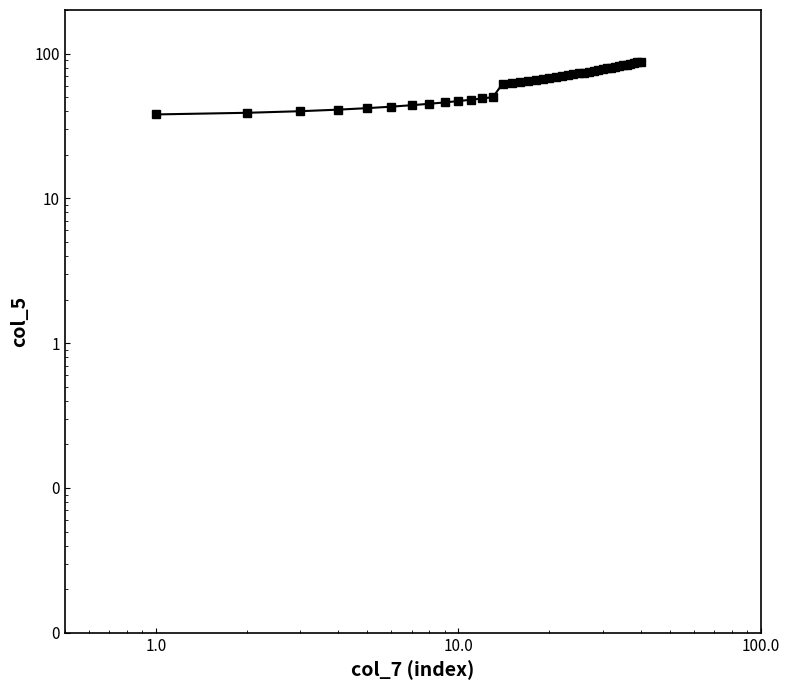

Does the chart display data point markers on the line(s)?

Yes